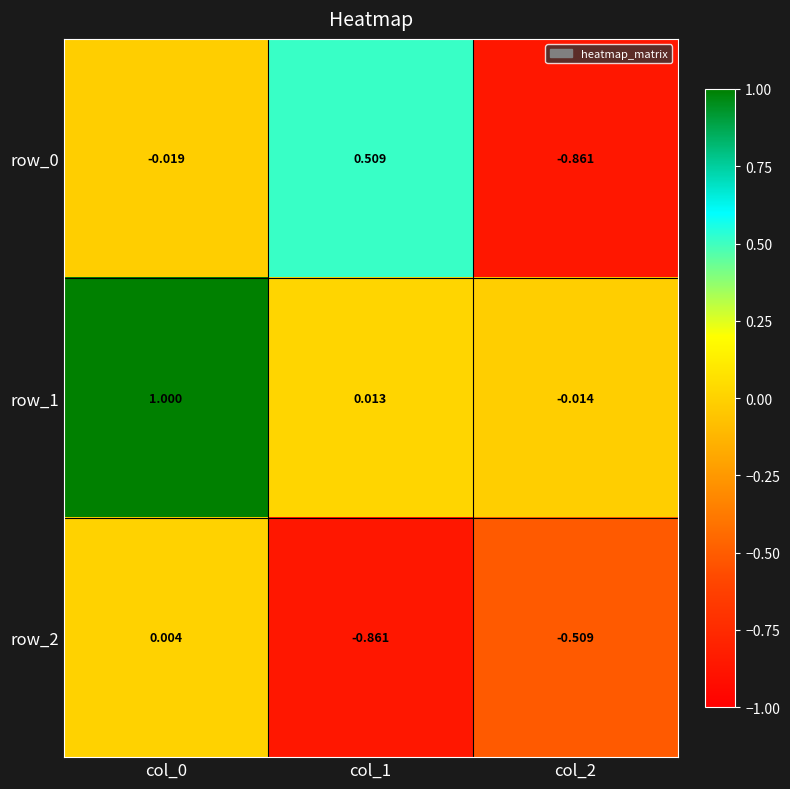

Is the value of row_2 at col_1 greater than the value of row_1 at col_2?

No